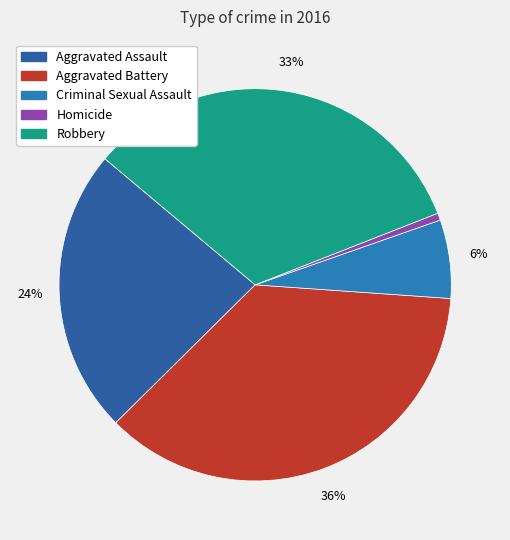

To the nearest percent, what is the difference between the Criminal Sexual Assault and Homicide slice percentages?

6%